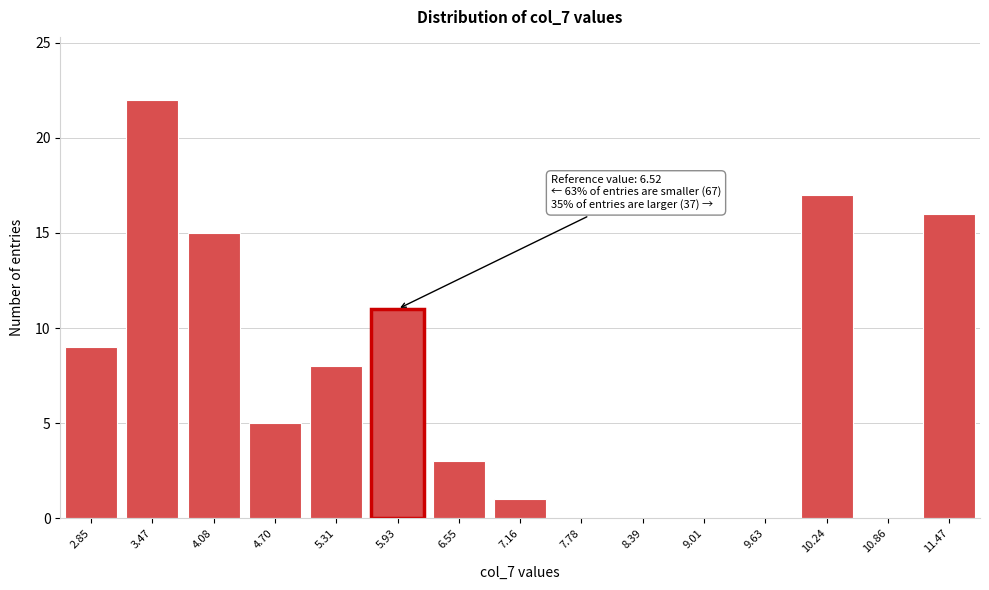

Reading left to right, what are all the values shown in this chart?

2.85=9	3.47=22	4.08=15	4.70=5	5.31=8	5.93=11	6.55=3	7.16=1	7.78=0	8.39=0	9.01=0	9.63=0	10.24=17	10.86=0	11.47=16